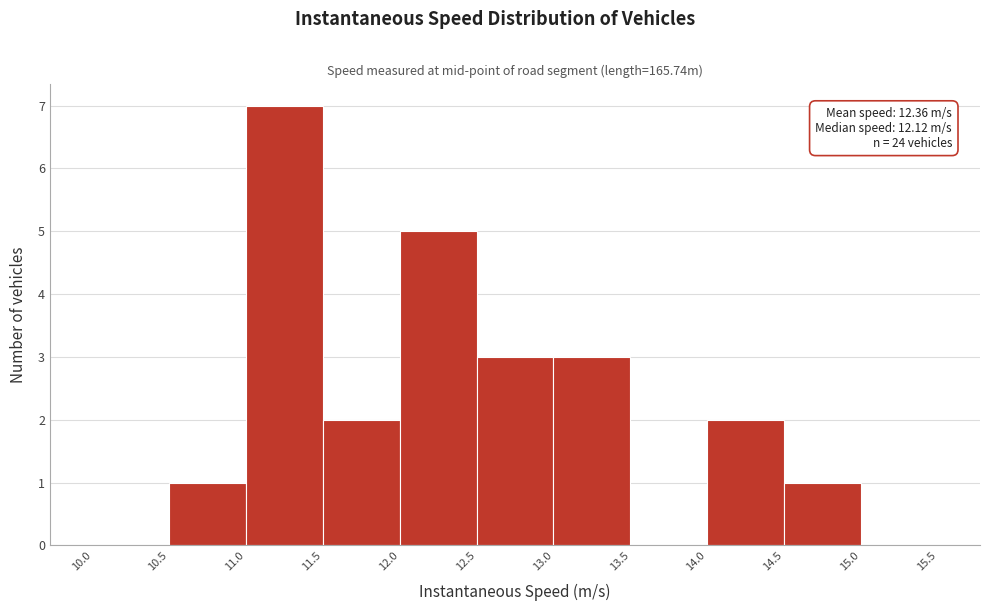

Which range on the x-axis has the tallest bar?

11.0 to 11.5